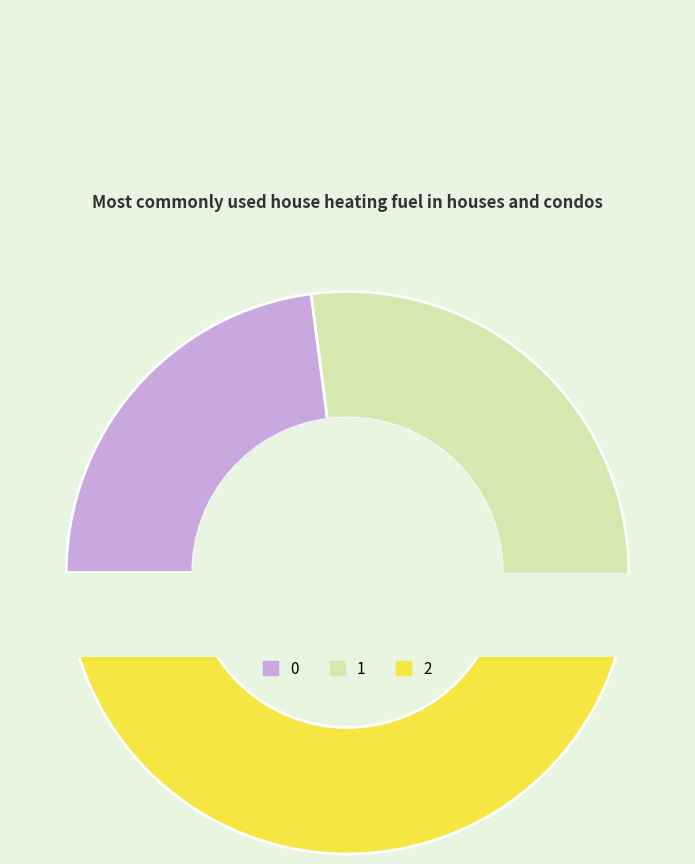

Is the sum of 2 and 0 greater than half?

Yes